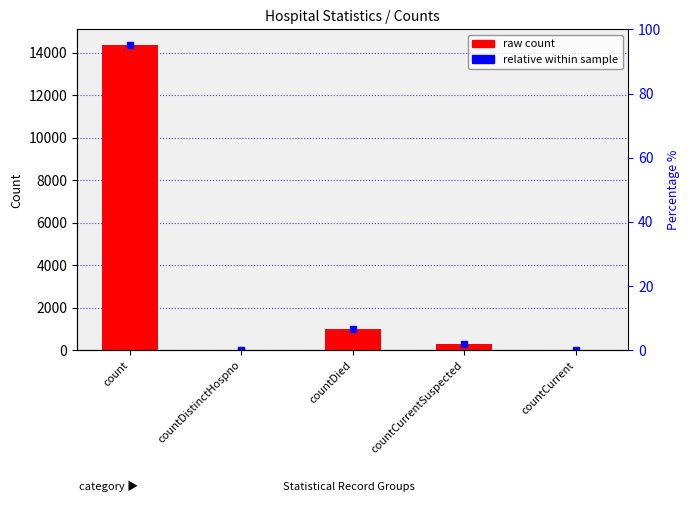

Which category has the lowest value across all series?

countDistinctHospno